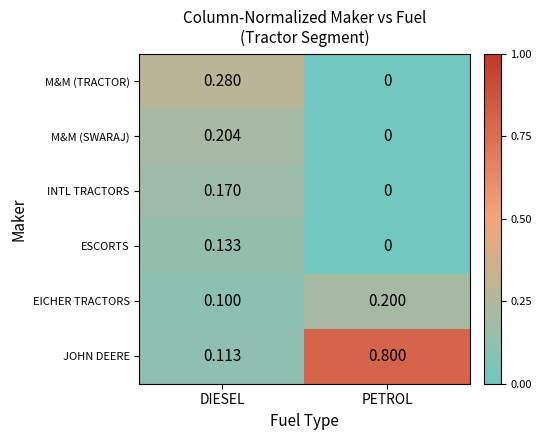

At how many categories does at least one series exceed 0?

2